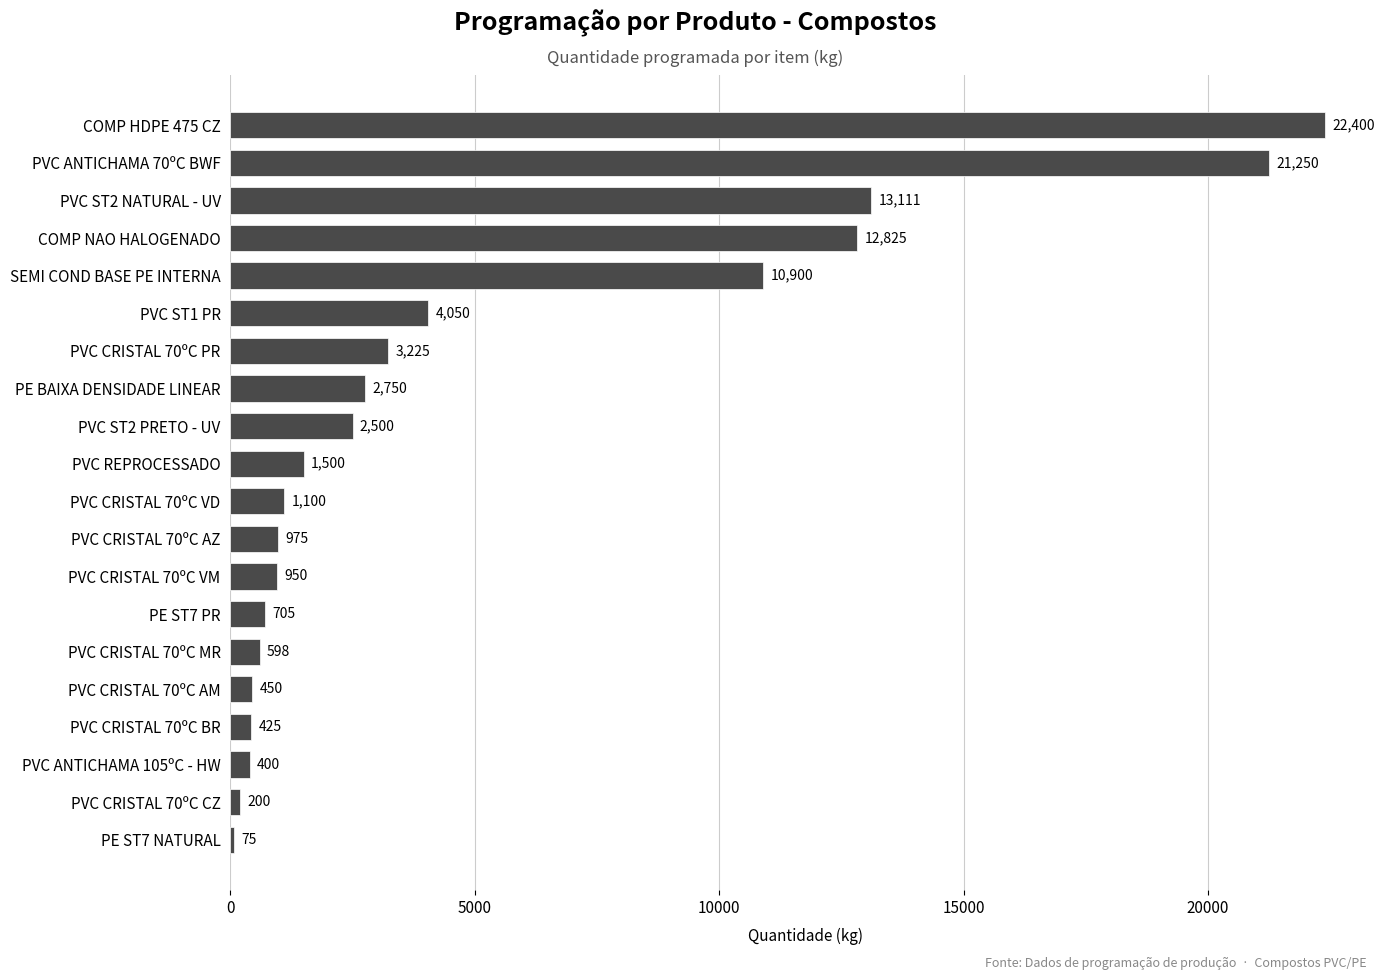

True or false: the data shows 16157 at SEMI COND BASE PE INTERNA.

False